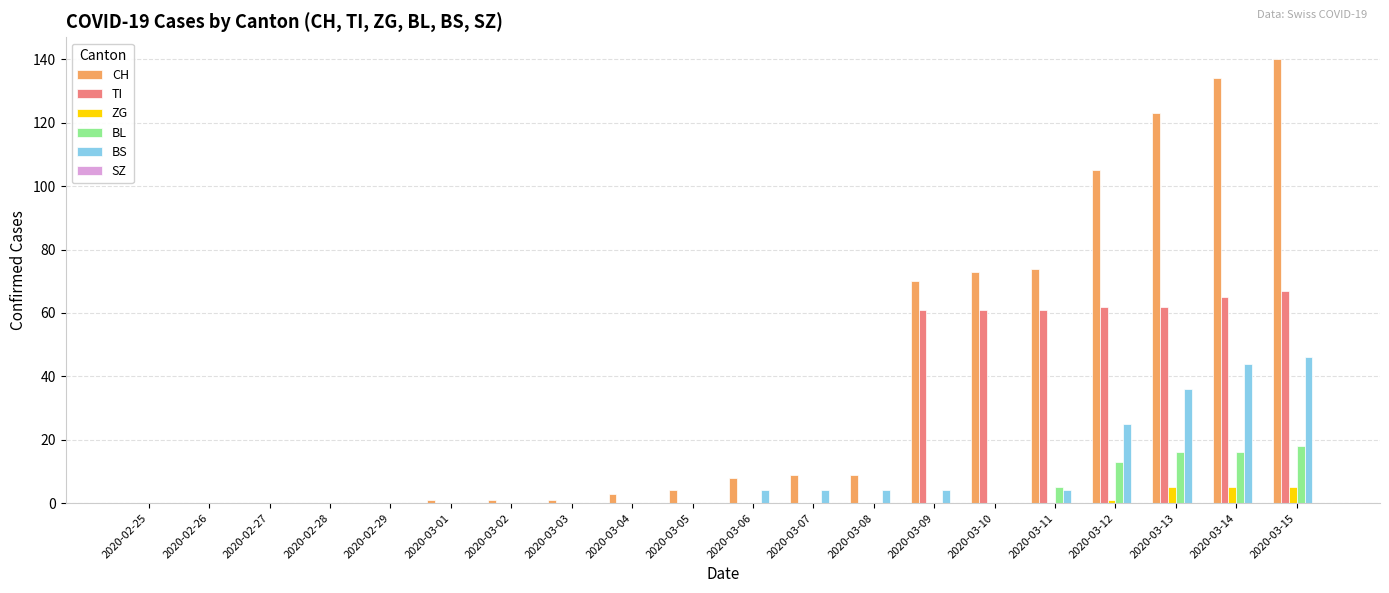

At which label is BS closest to 23?

2020-03-12